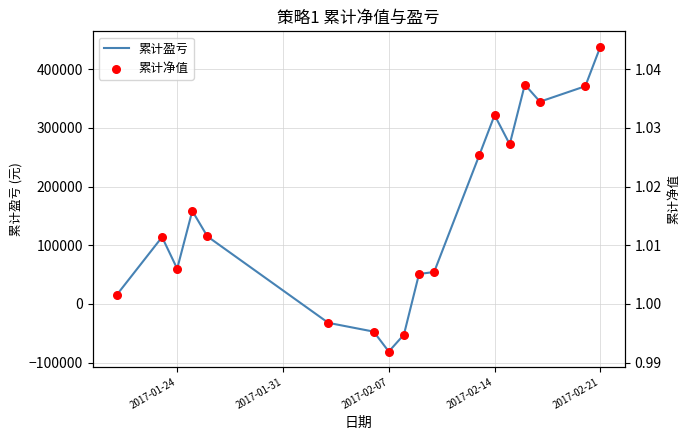

Which series contains the highest Y value?

累计盈亏